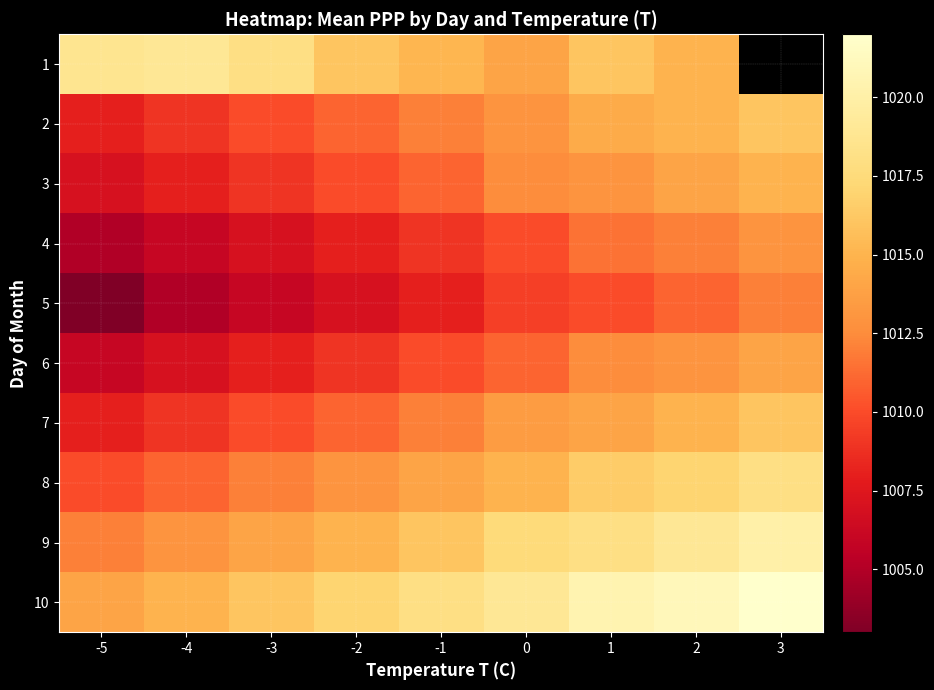

What is the spread (max minus min) of values at 0?

9.5